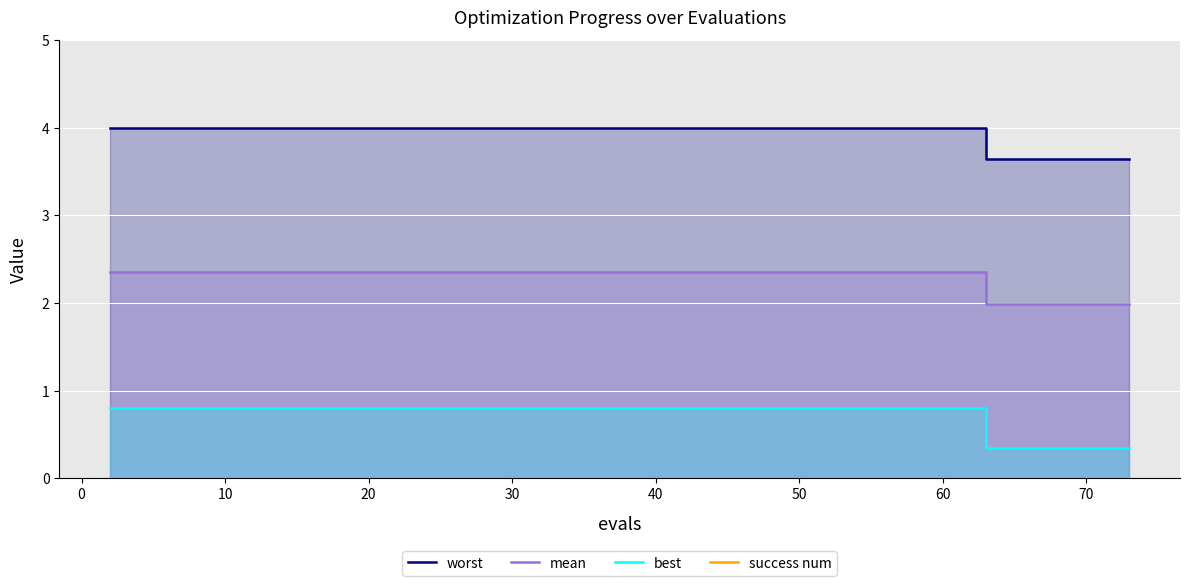

Rank the series by their maximum value, from lowest to highest.

success num, best, mean, worst